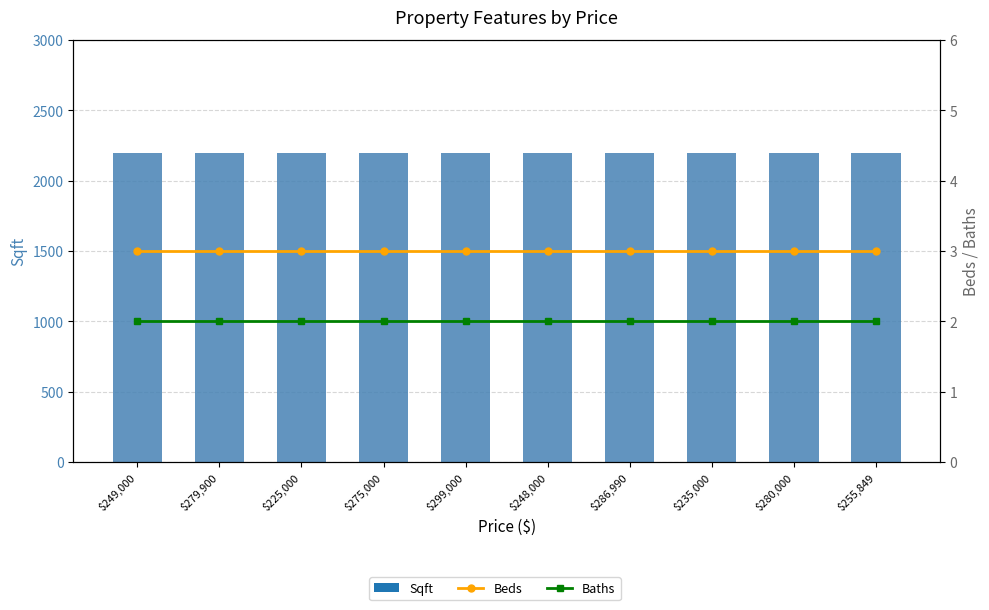

What are all the series names shown in the legend?

Sqft, Beds, Baths